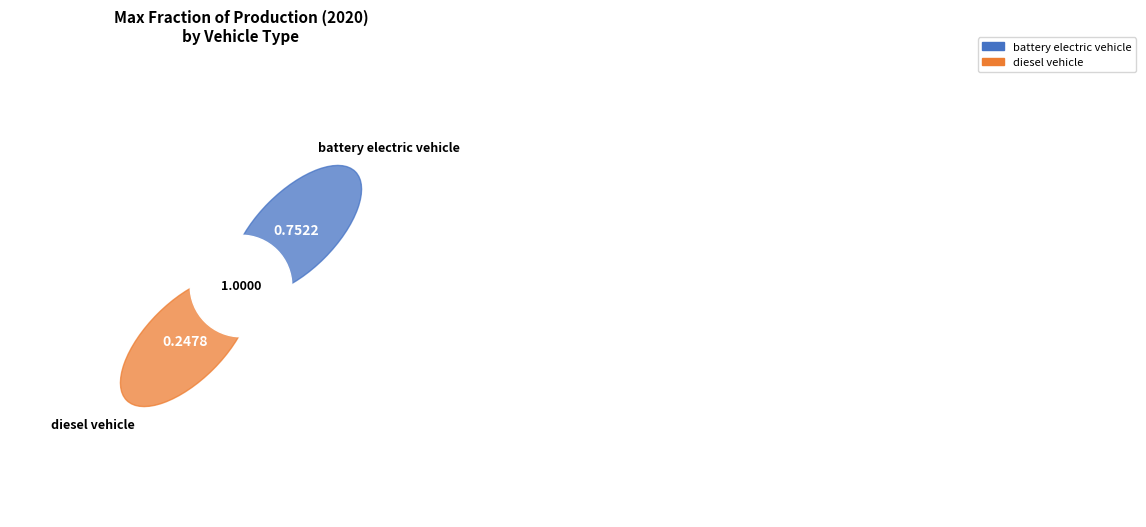

How many slices are in this pie chart?

2